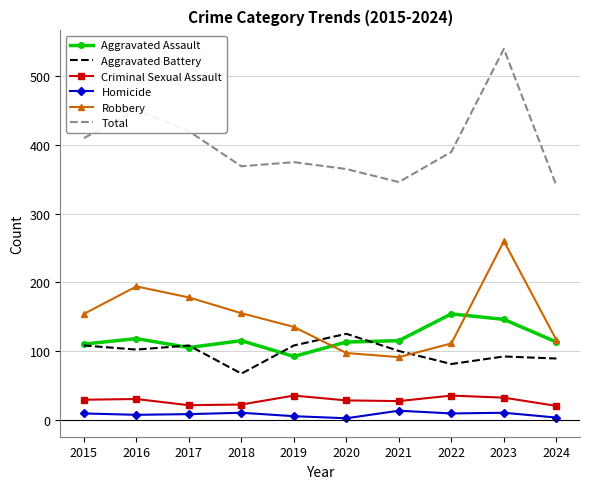

Read the Homicide value at 2018, to the nearest 5.

10